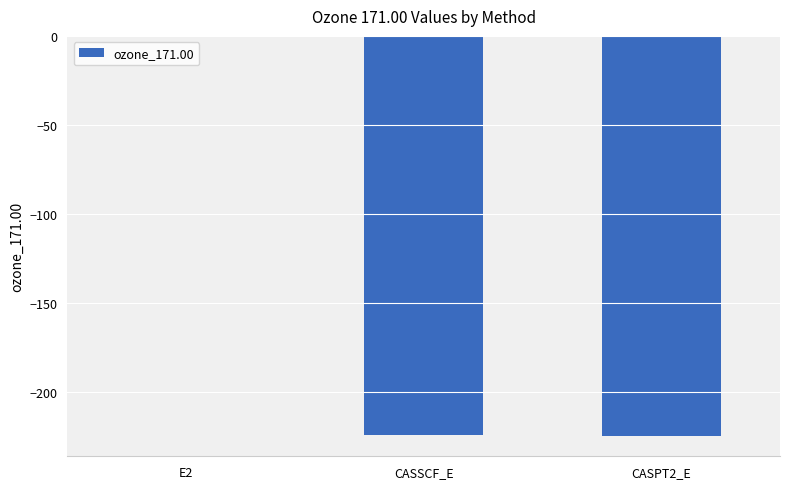

What is the approximate value at CASPT2_E?

-225.2